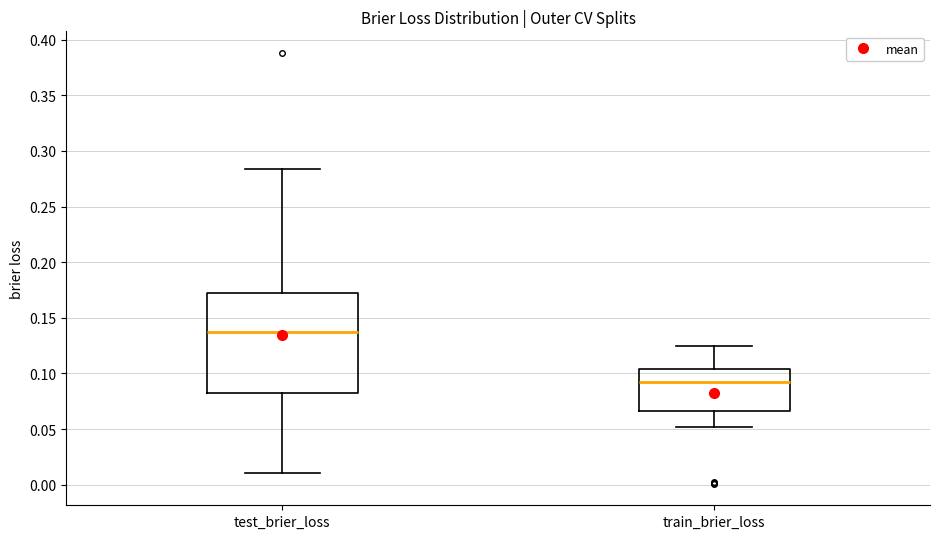

Where is the upper edge of the box for test_brier_loss on the y-axis? The values are not printed on the chart, so give them approximately, as read against the axis.

0.170